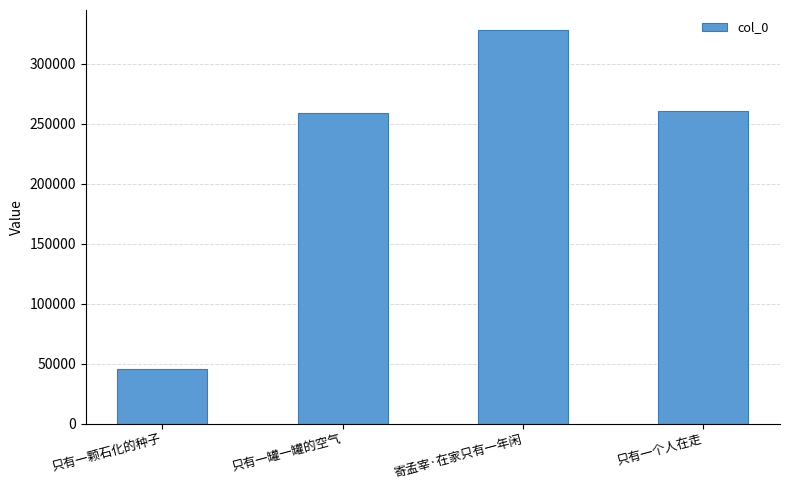

What is the label of the 1st bar from the left?

只有一颗石化的种子